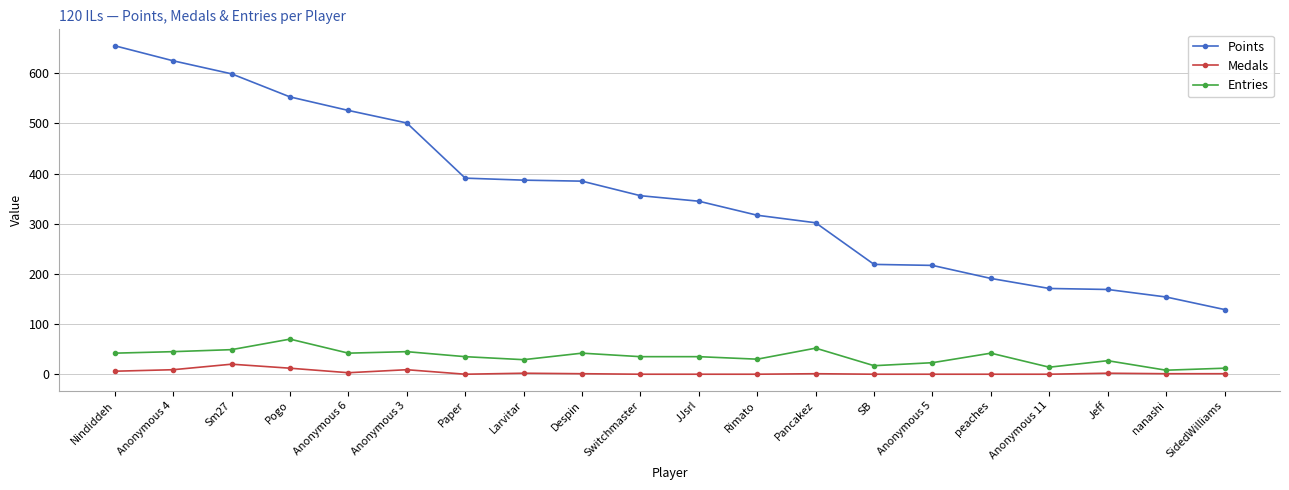

The value of Points at Anonymous 6 is 526. True or false?

True